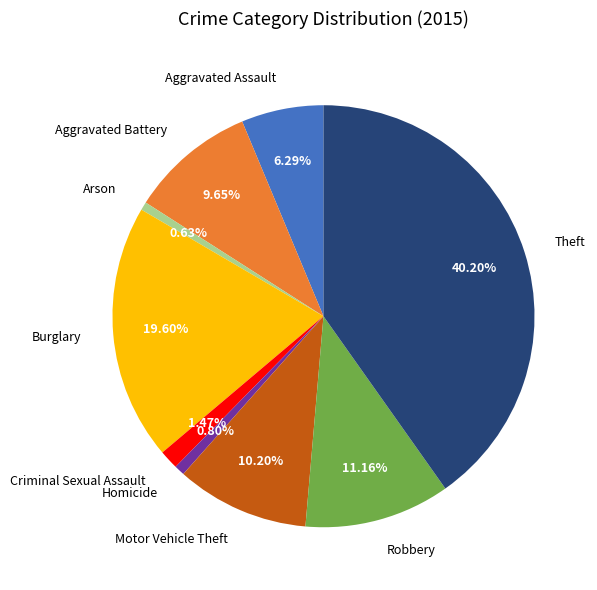

Is it true that Homicide is 11% of the pie?

False